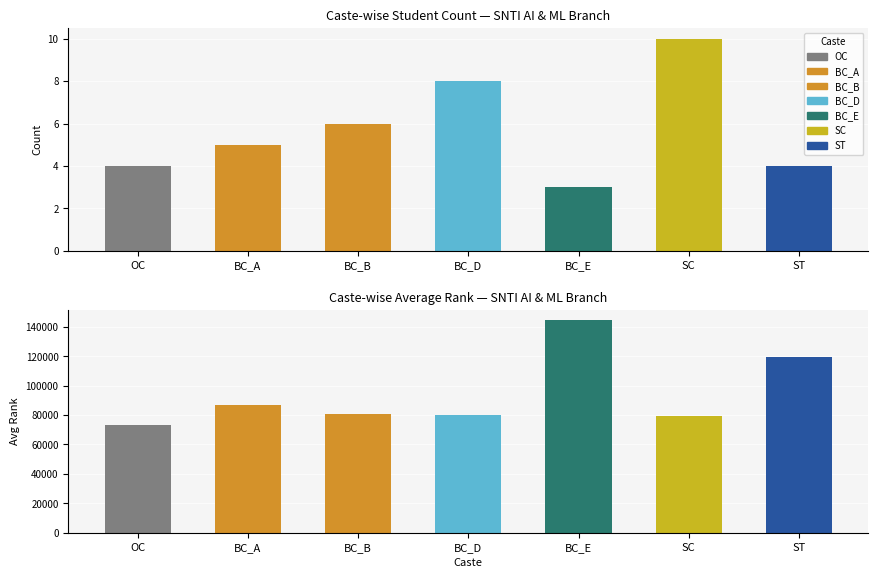

List the labels in order of value, largest first.

SC, BC_D, BC_B, BC_A, OC, ST, BC_E